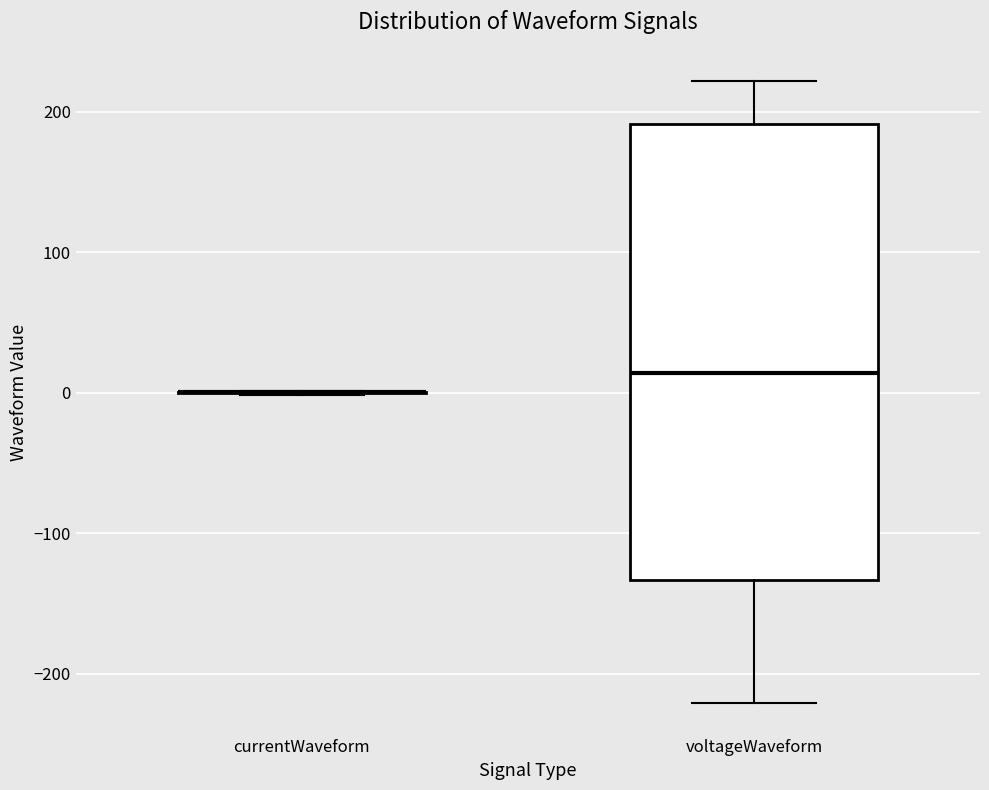

Reading left to right, transcribe this box plot: for each box, give where its median line is, the range the box spans, and where its two whiskers end, as read against the y-axis. The values are not printed on the chart, so give them approximately, as read against the axis.

currentWaveform: box collapsed to a line at 0, whiskers 0 to 0
voltageWaveform: median 10, box -130 to 190, whiskers -220 to 220